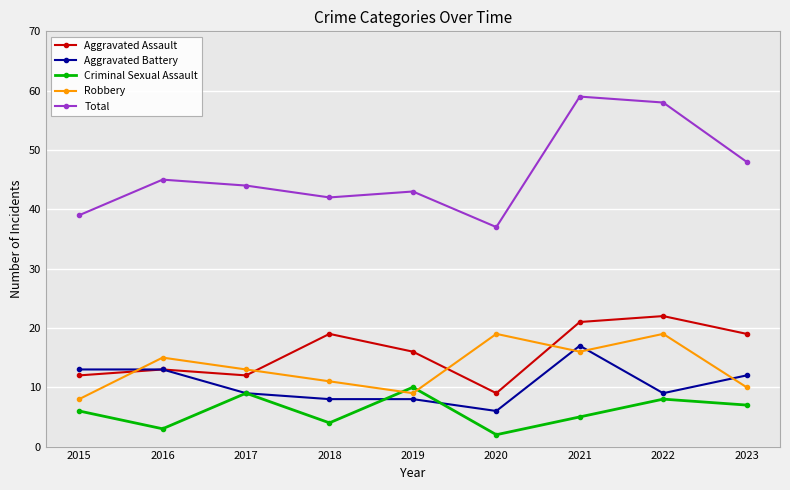

How many distinct data groups are displayed?

5